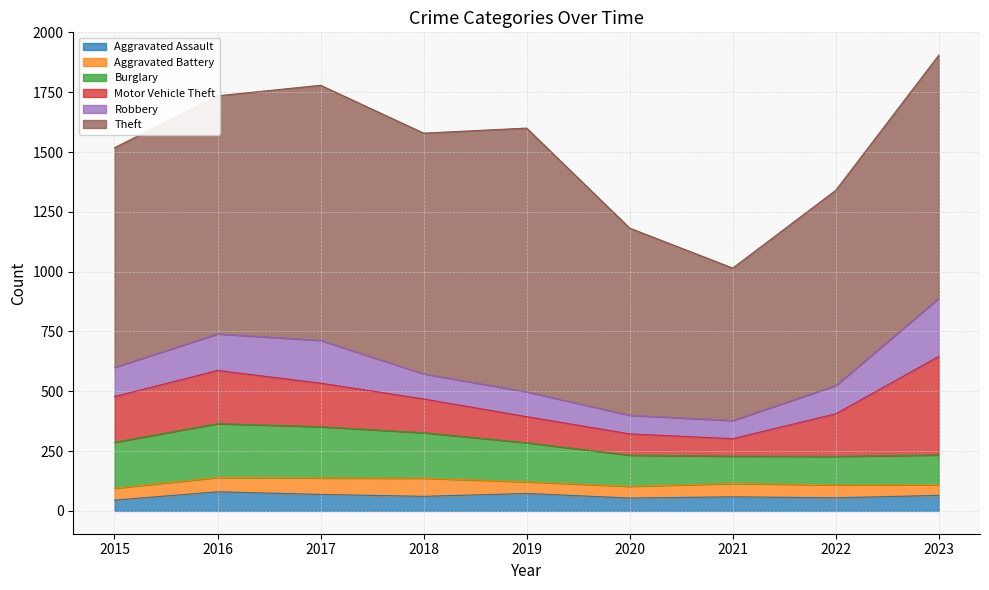

Which series has the widest spread of values?

Theft